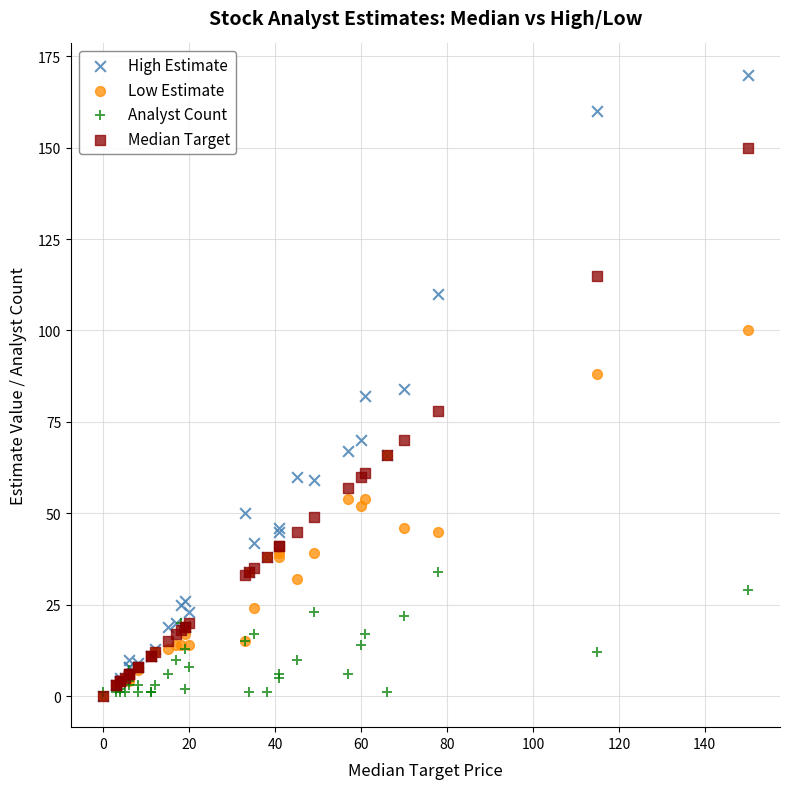

In the Median Target series, what Y value is closest to 75?

78